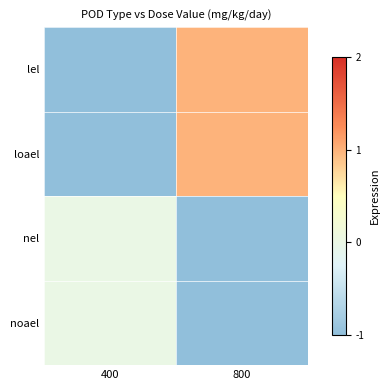

Rank the series by their maximum value, from highest to lowest.

lel, loael, nel, noael